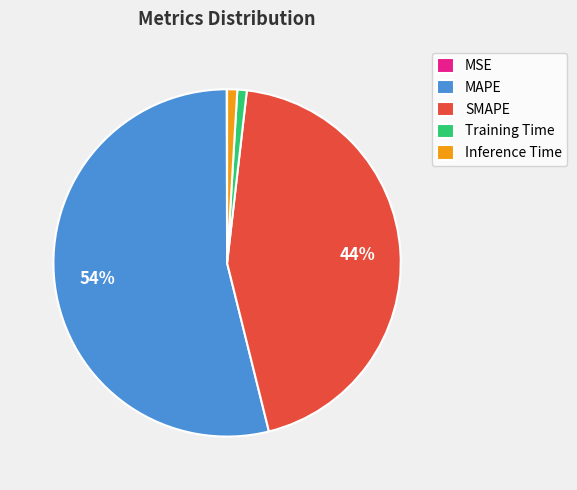

To the nearest percent, what percentage of the pie is Training Time?

1%